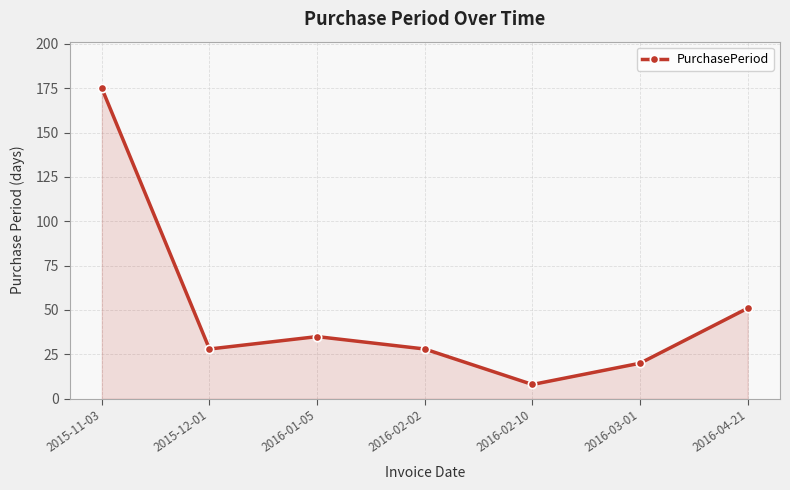

Is it true that the value at 2016-01-05 is 52?

False